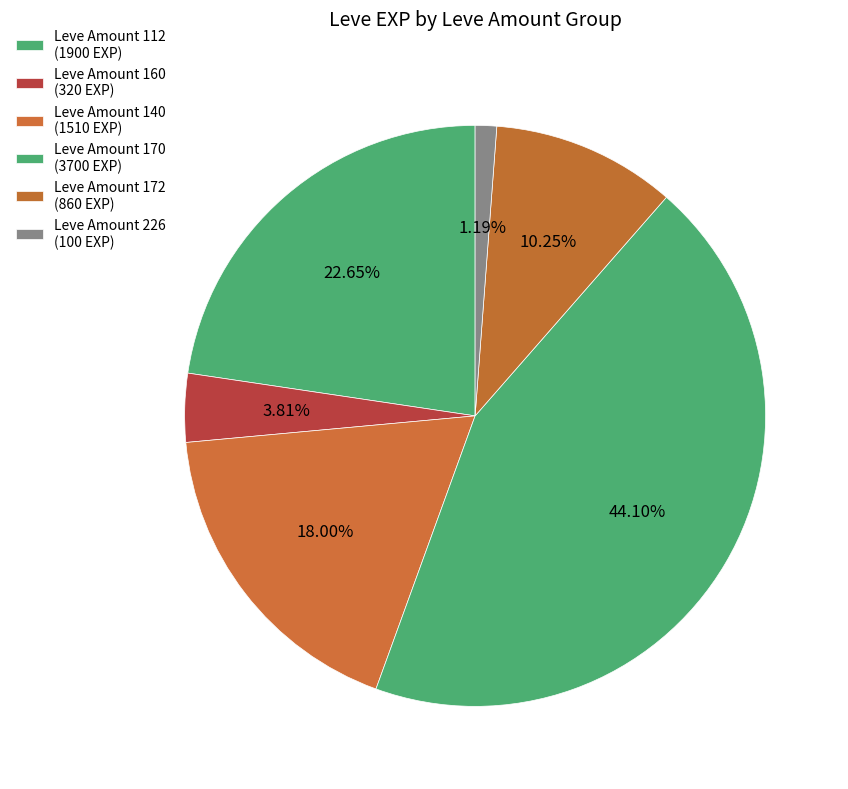

How many slices are in this pie chart?

6